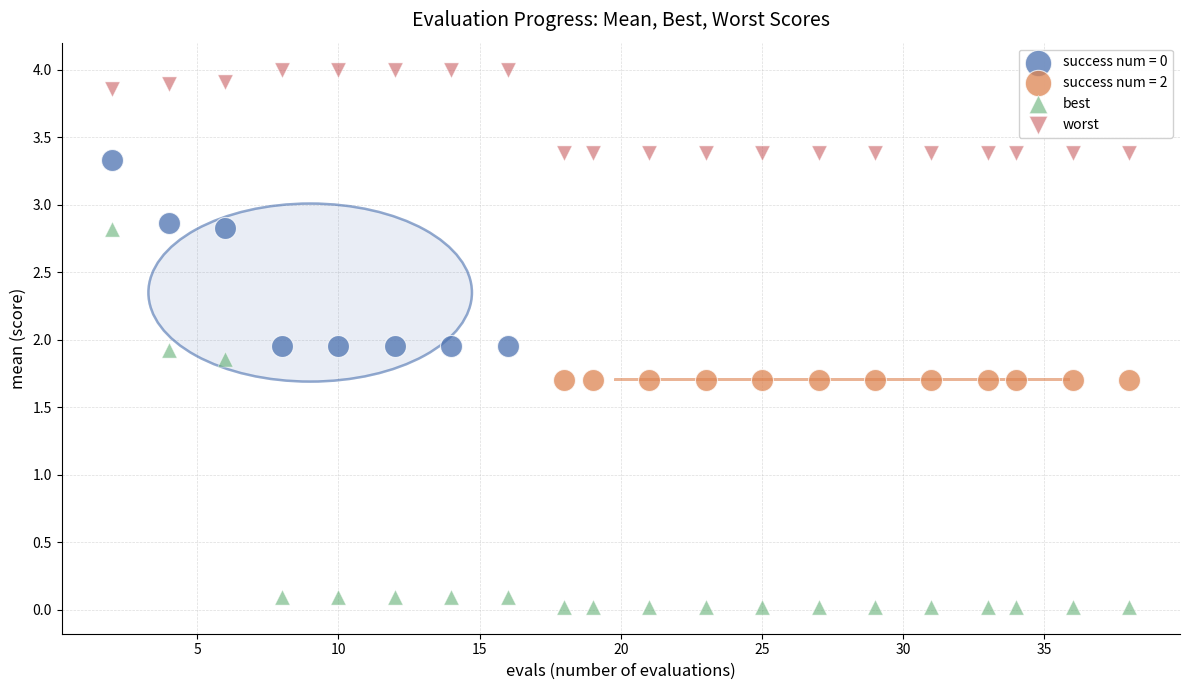

Which series reaches the minimum Y coordinate?

best